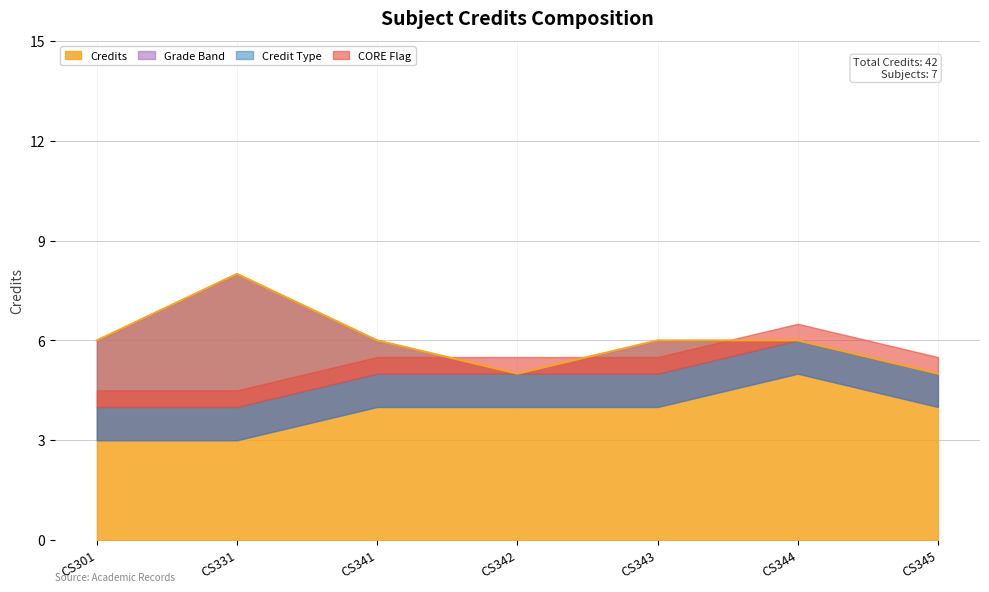

Reading left to right, what are all the values shown in this chart?

CS301=6	CS331=8	CS341=6	CS342=5	CS343=6	CS344=6	CS345=5